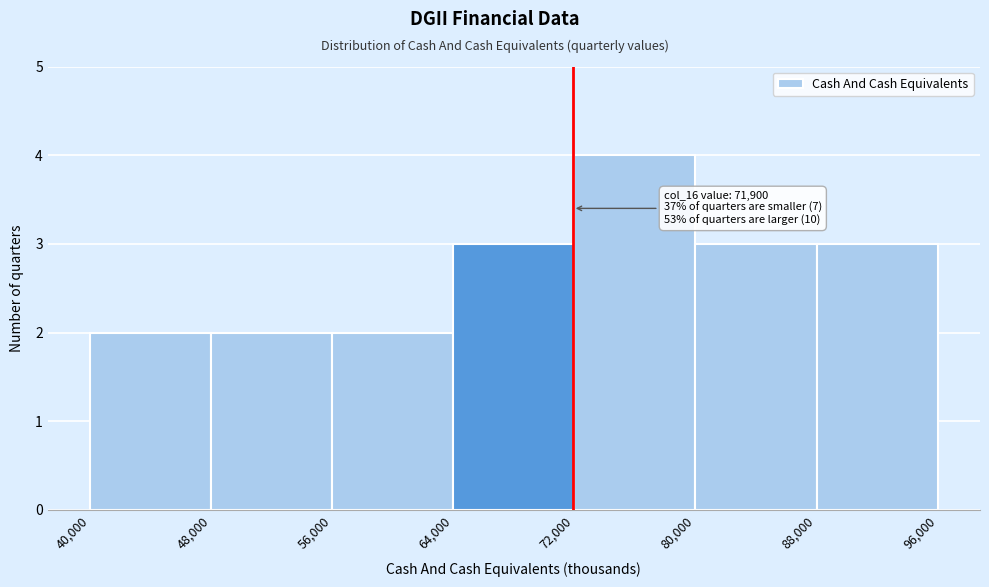

Over which range of the x-axis is the bar tallest?

72,000 to 80,000